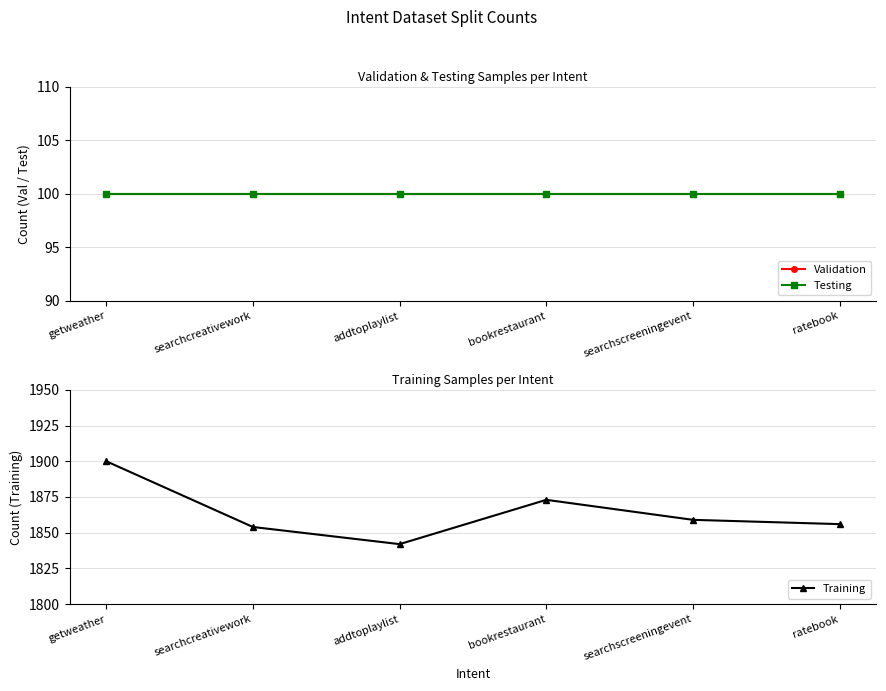

What is the label of the 5th point from the left?

searchscreeningevent